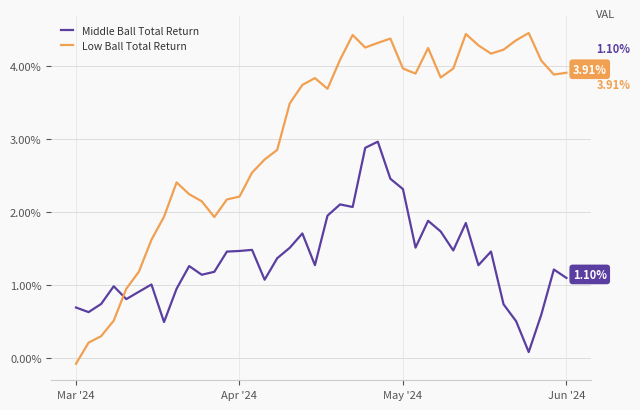

How many lines are shown in the chart?

2